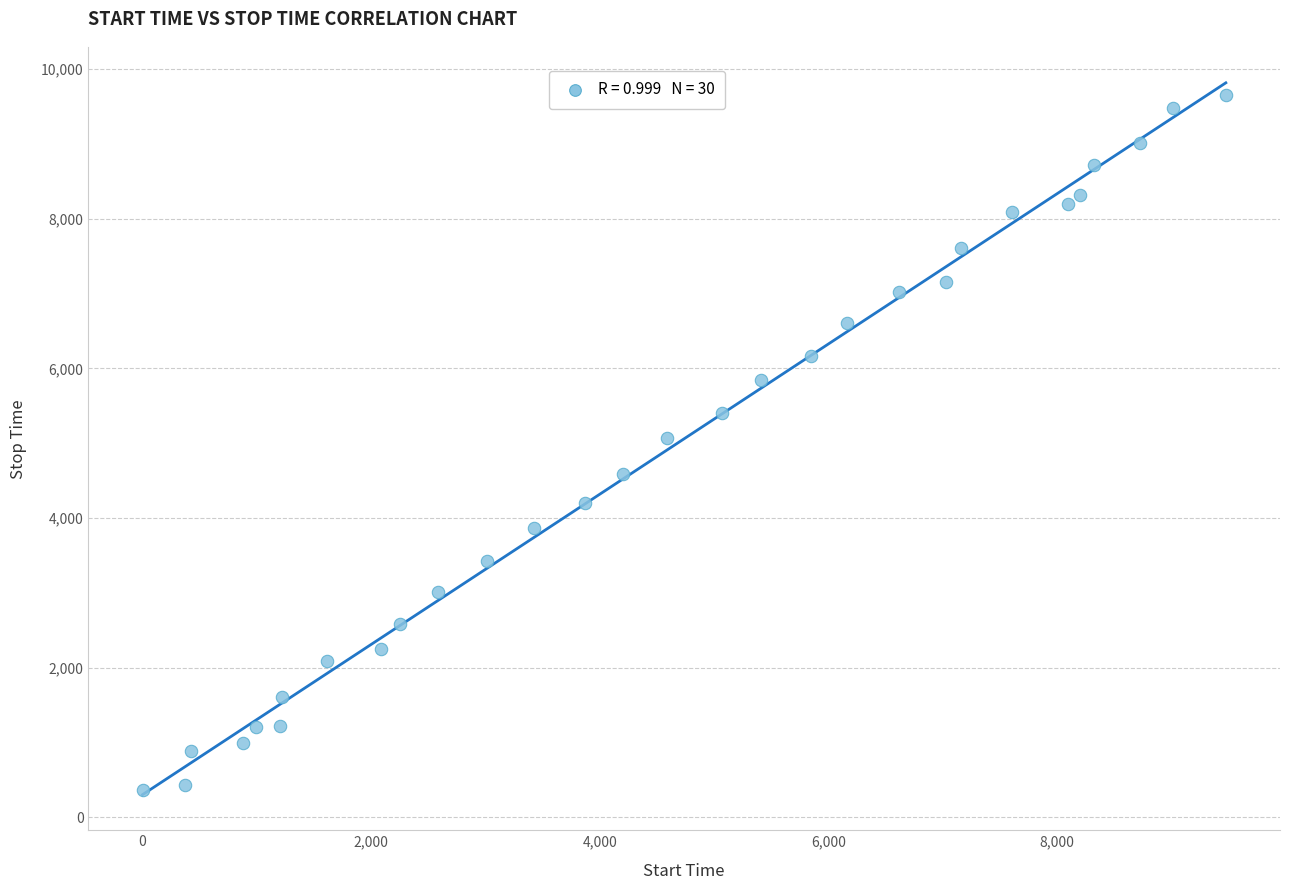

What is the range of X values (max minus min)?

9474